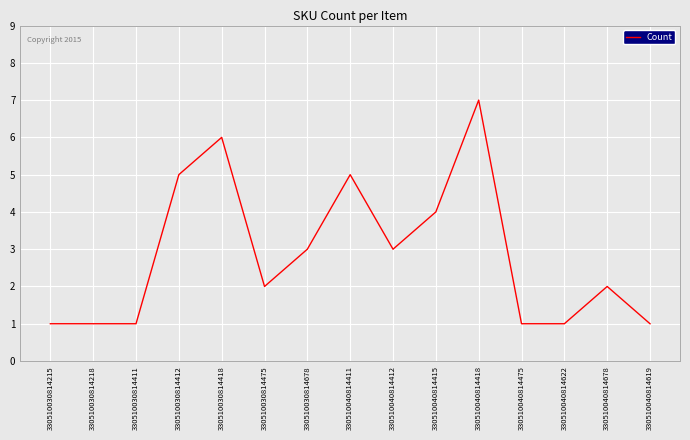

At which category does the chart reach its peak across all series?

330510040814418